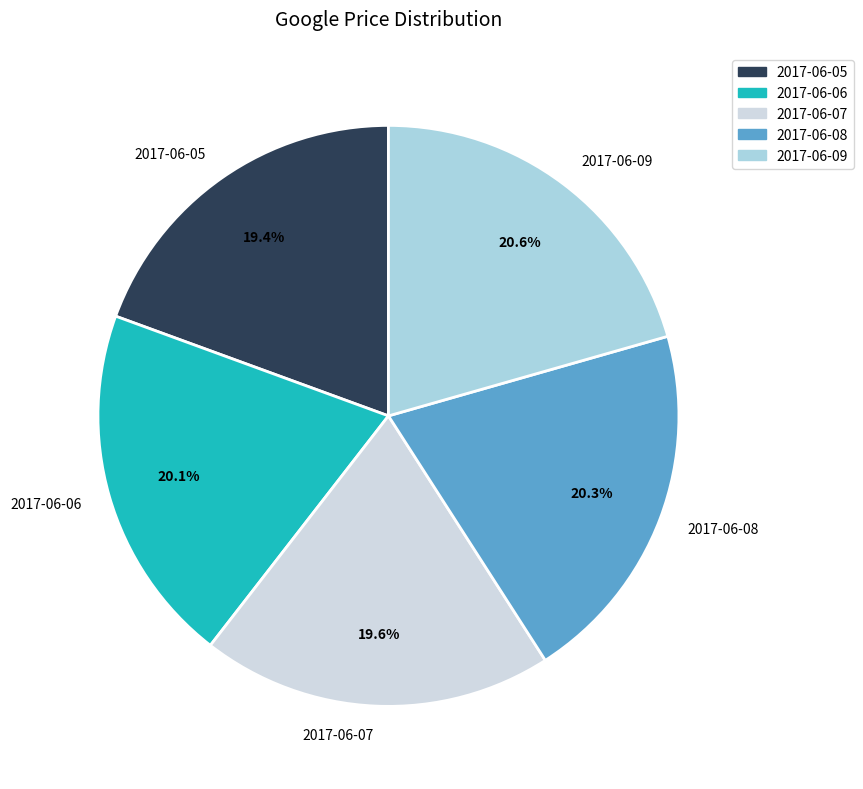

What percentage is the 2017-06-08 slice, to the nearest percent?

20%